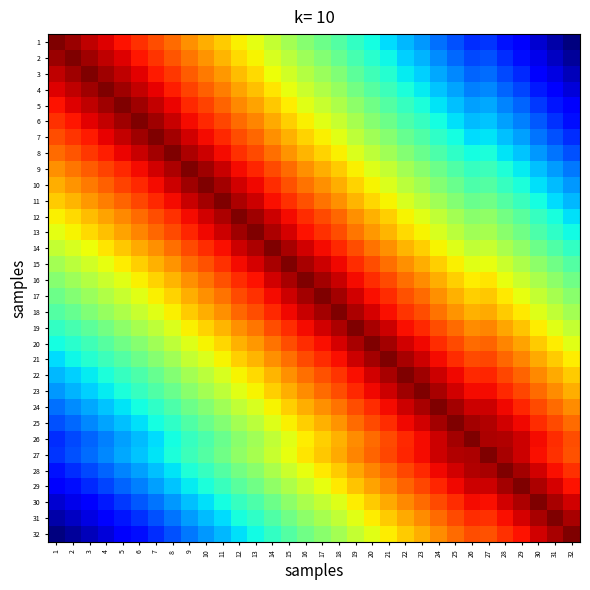

At how many categories does at least one series exceed 0?

32